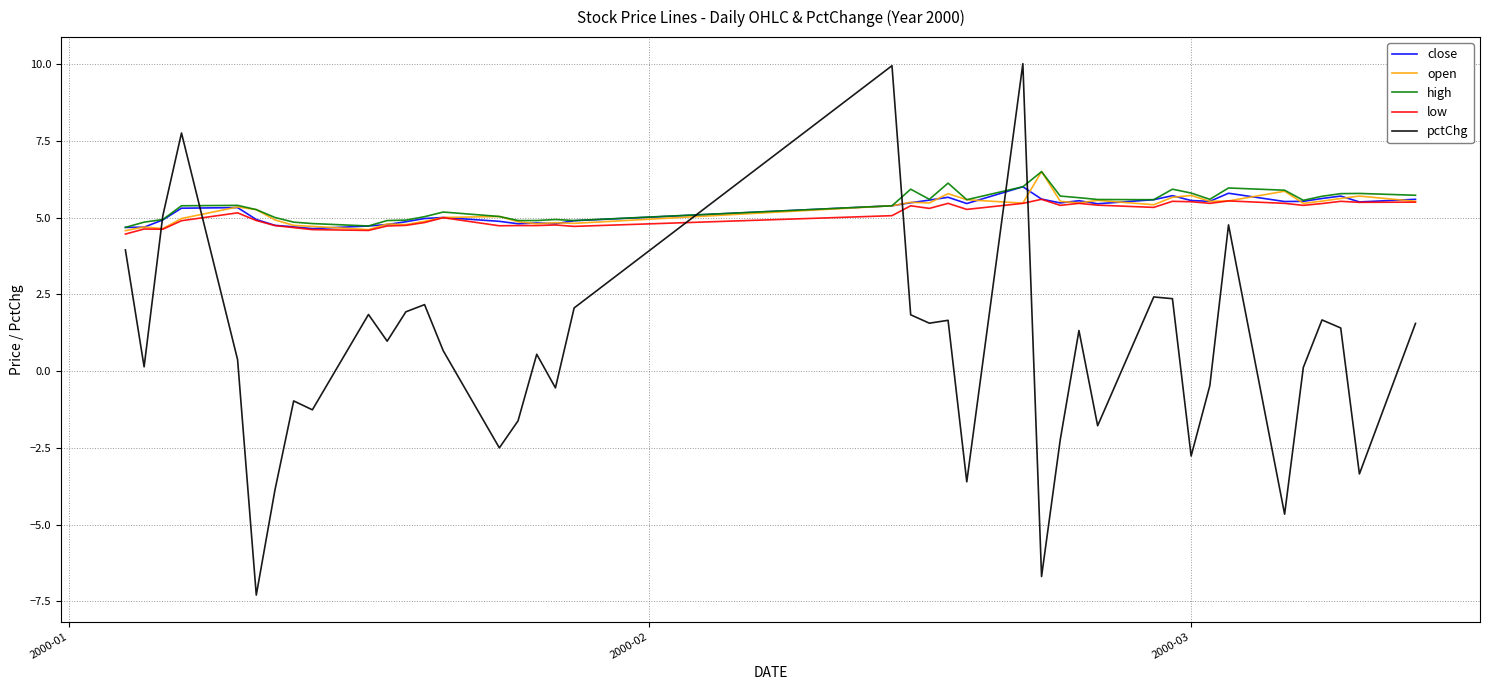

Which series has the widest spread of values?

pctChg